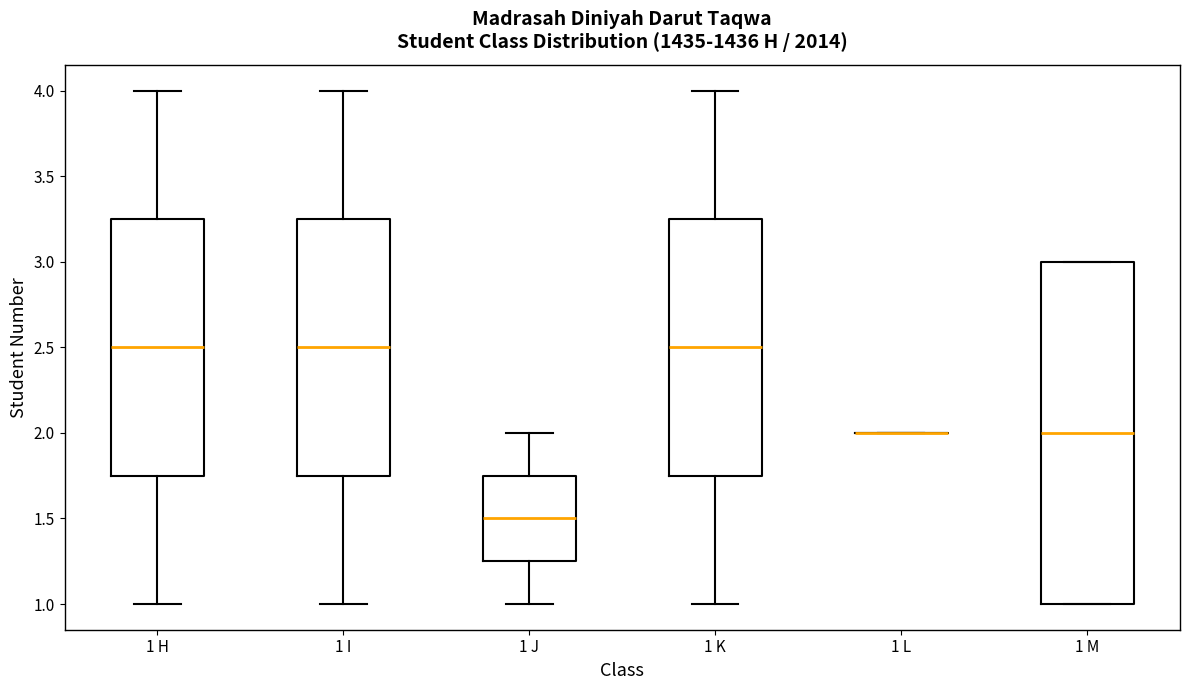

Comparing the boxes themselves (not the whiskers), which one is the tallest?

1 M